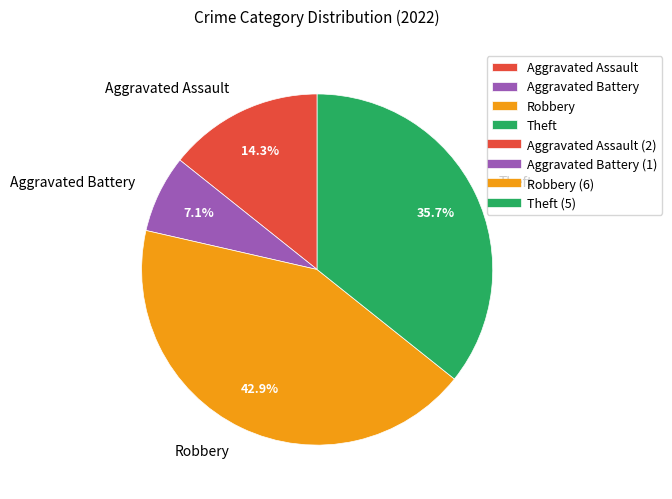

Is there any slice that represents more than half of the pie?

No